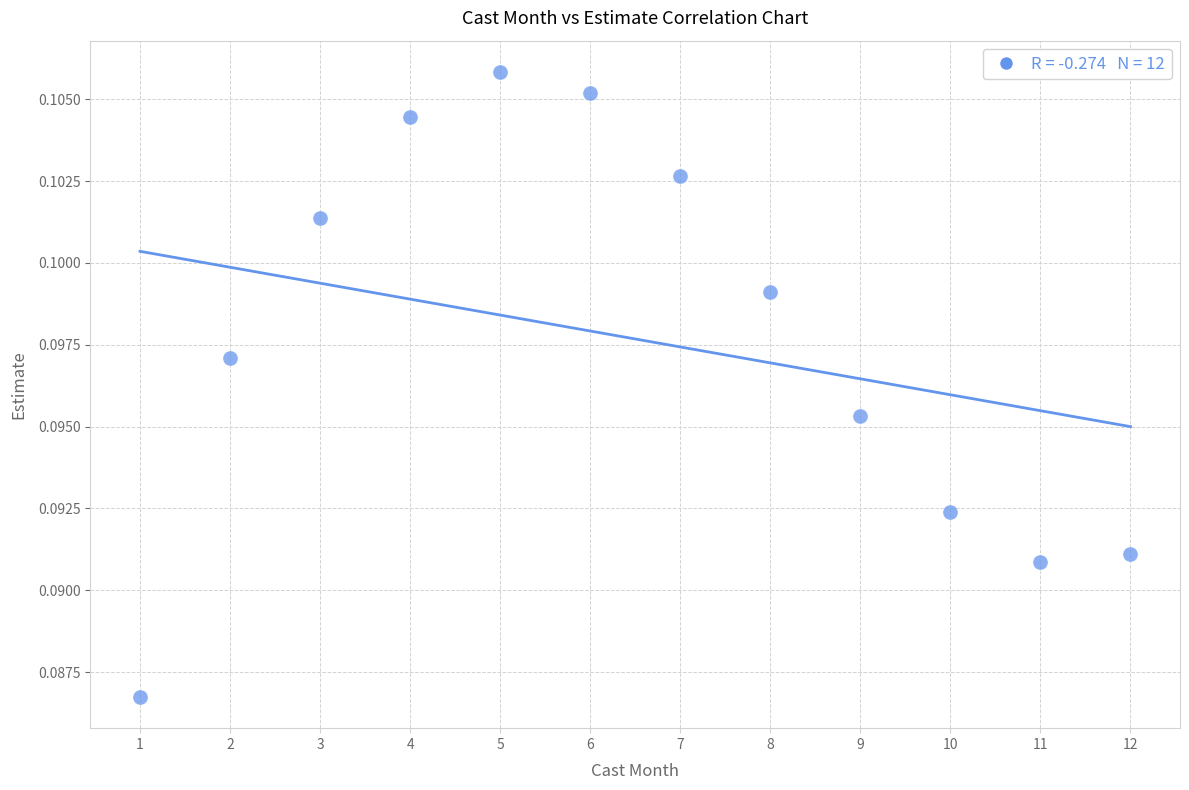

What is the range of X values (max minus min)?

11.0